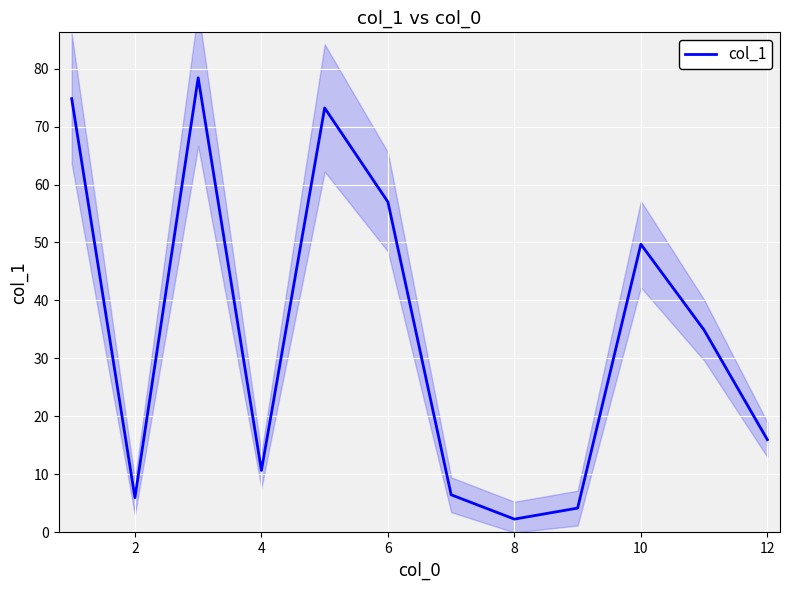

What is the maximum value for col_1?

78.4